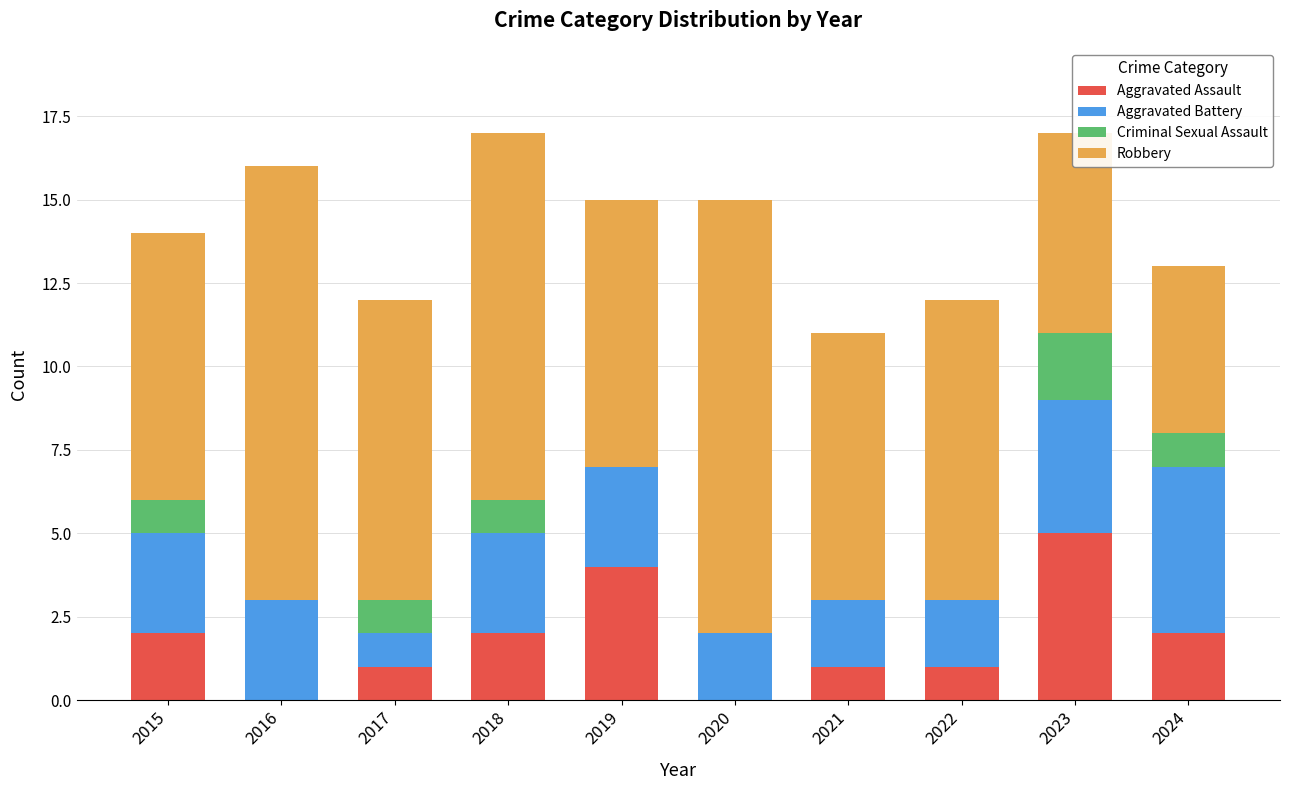

Which category has the highest value in the Aggravated Assault series?

2023